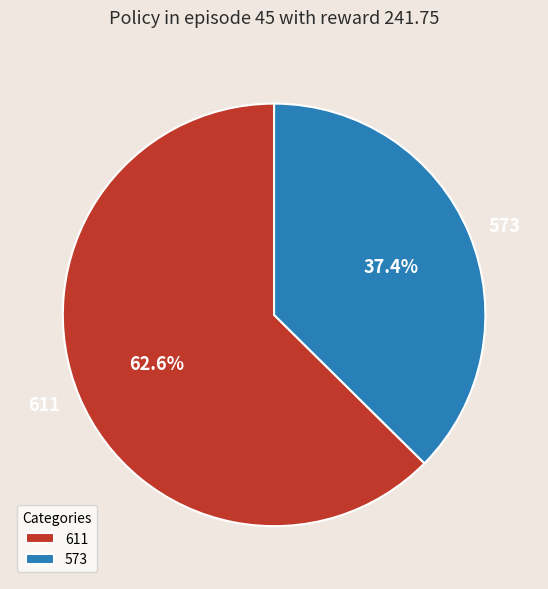

Does 611 represent more than half of the total?

Yes